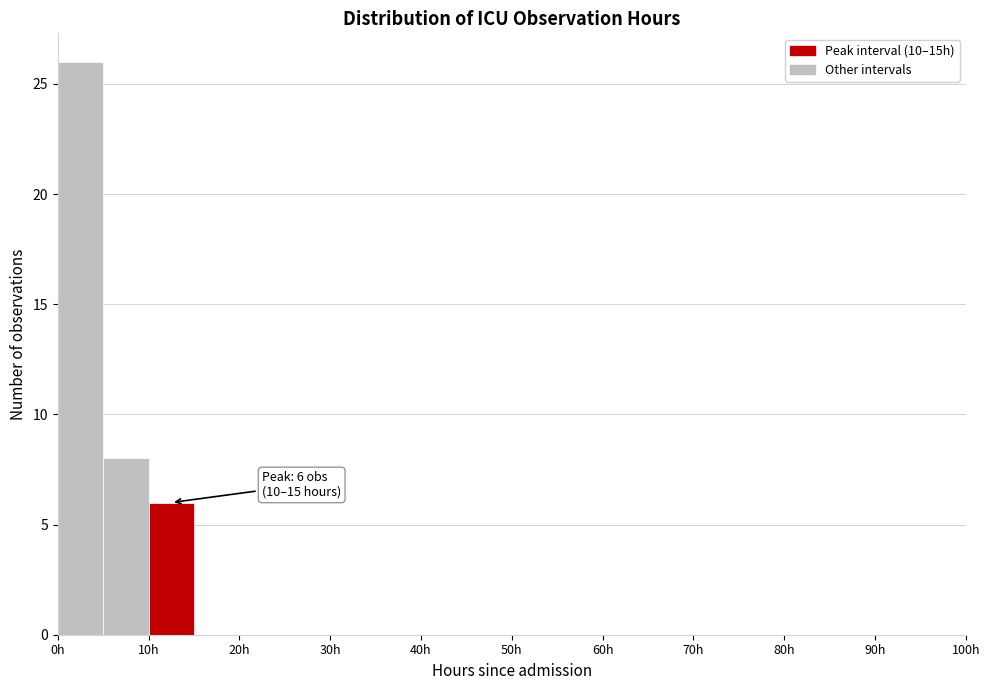

Over which range of the x-axis is the bar tallest?

0 to 5